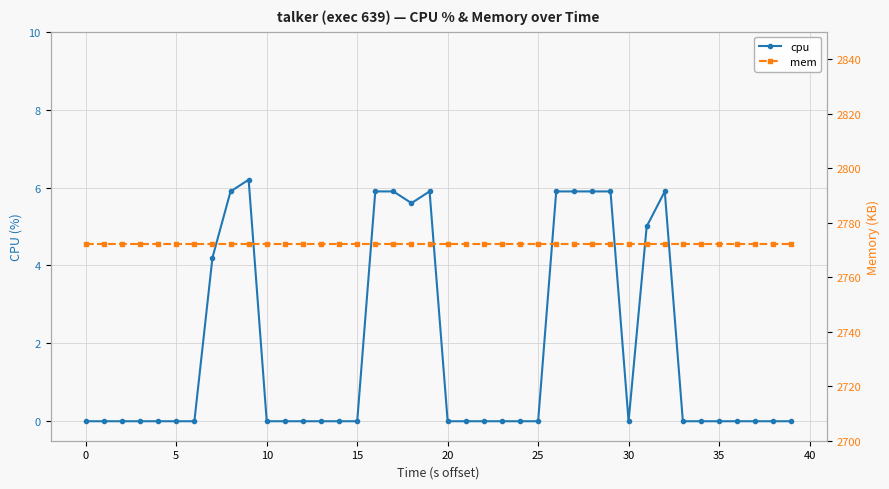

True or false: cpu has a value of 4.1 at 0.

False